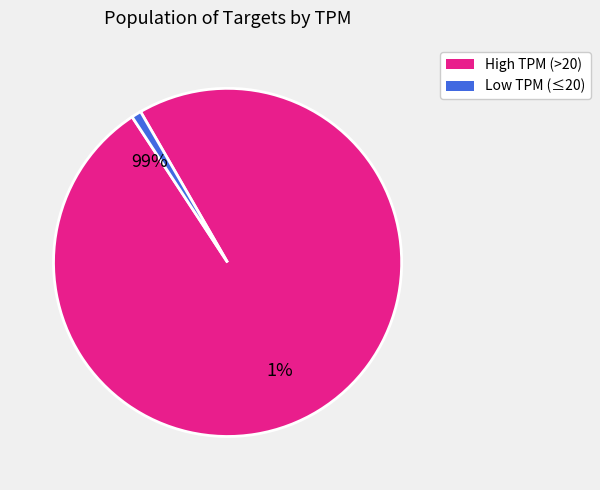

Is it true that target_16 is 1% of the pie?

False